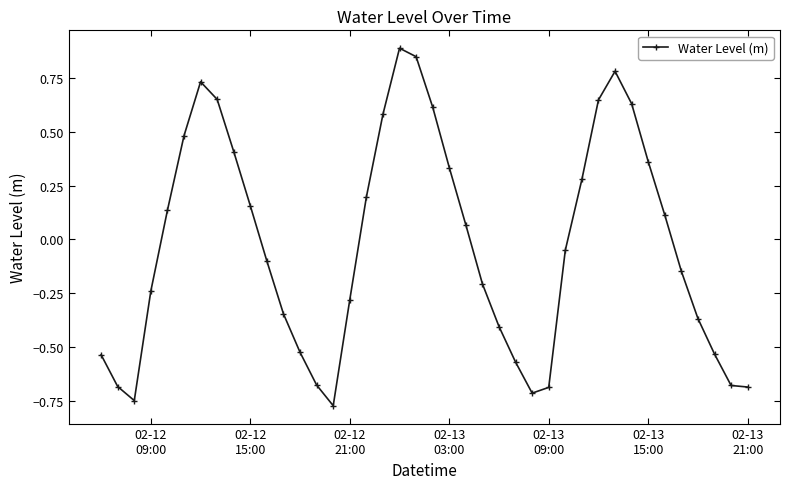

How many series are shown in this chart?

1